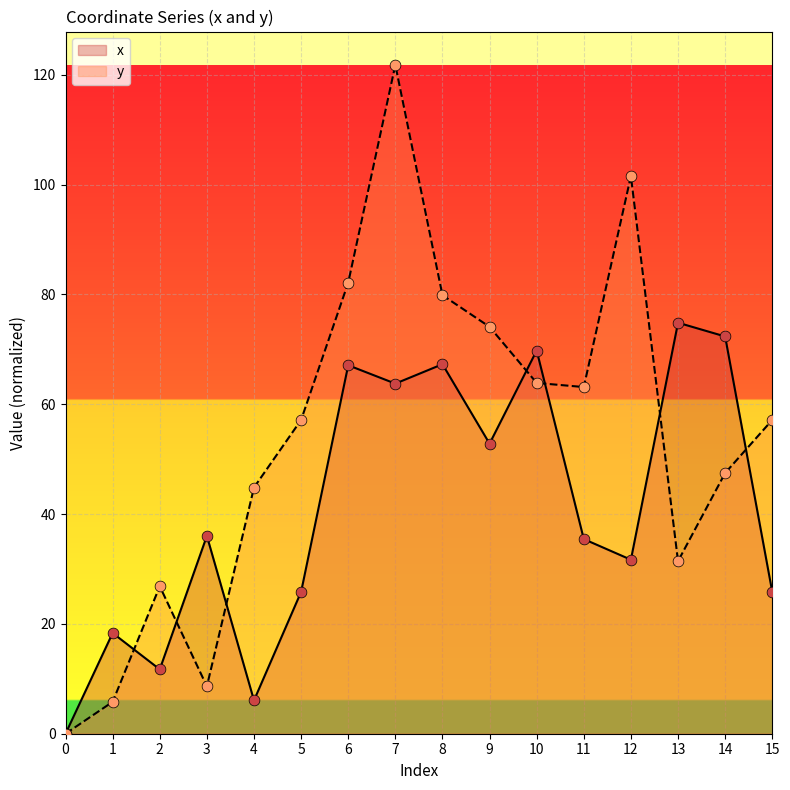

Is the value of x at 13 greater than the value of y at 12?

No